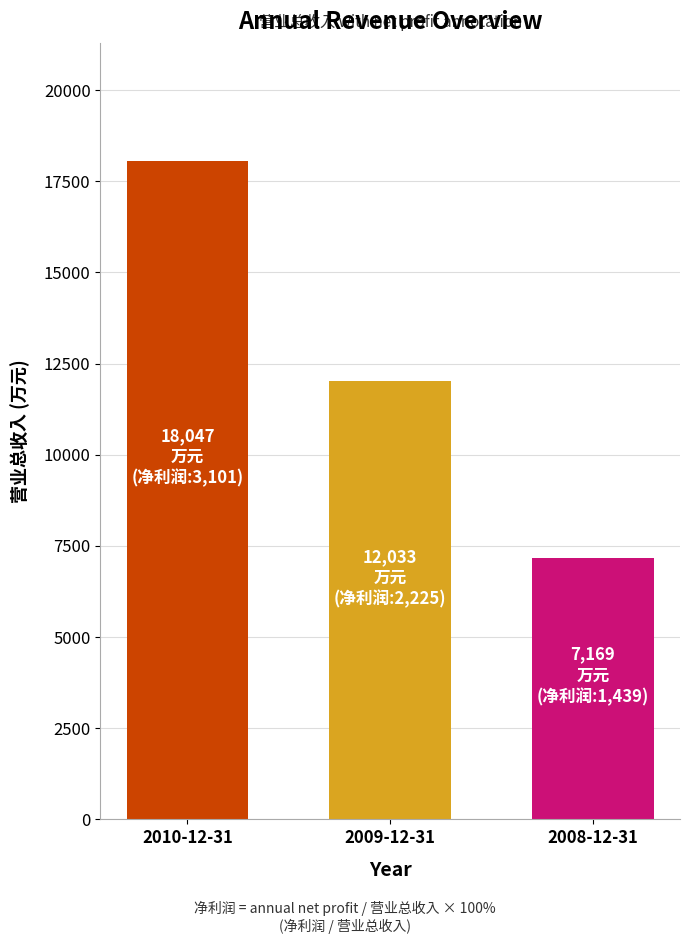

True or false: the data shows 12033 at 2009-12-31.

True